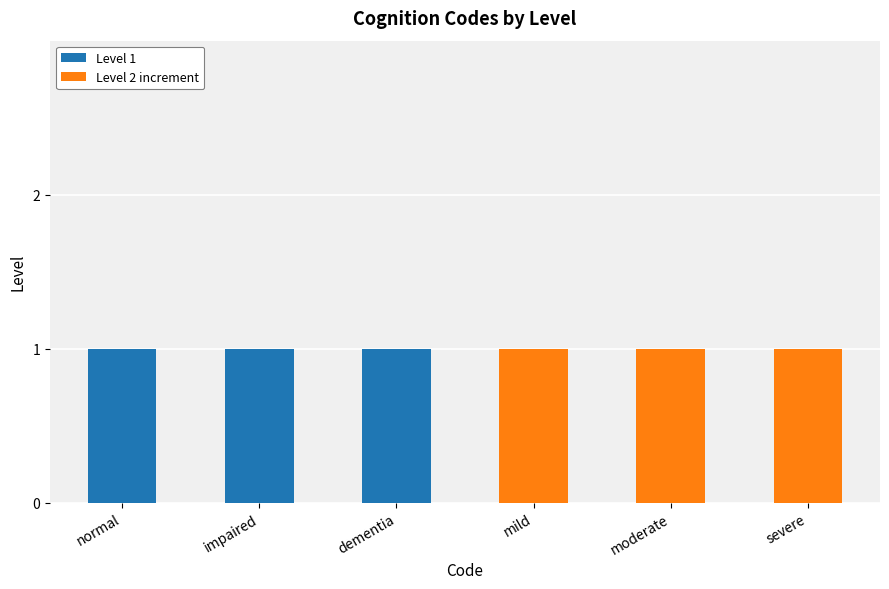

What is the total value across all series at moderate?

1